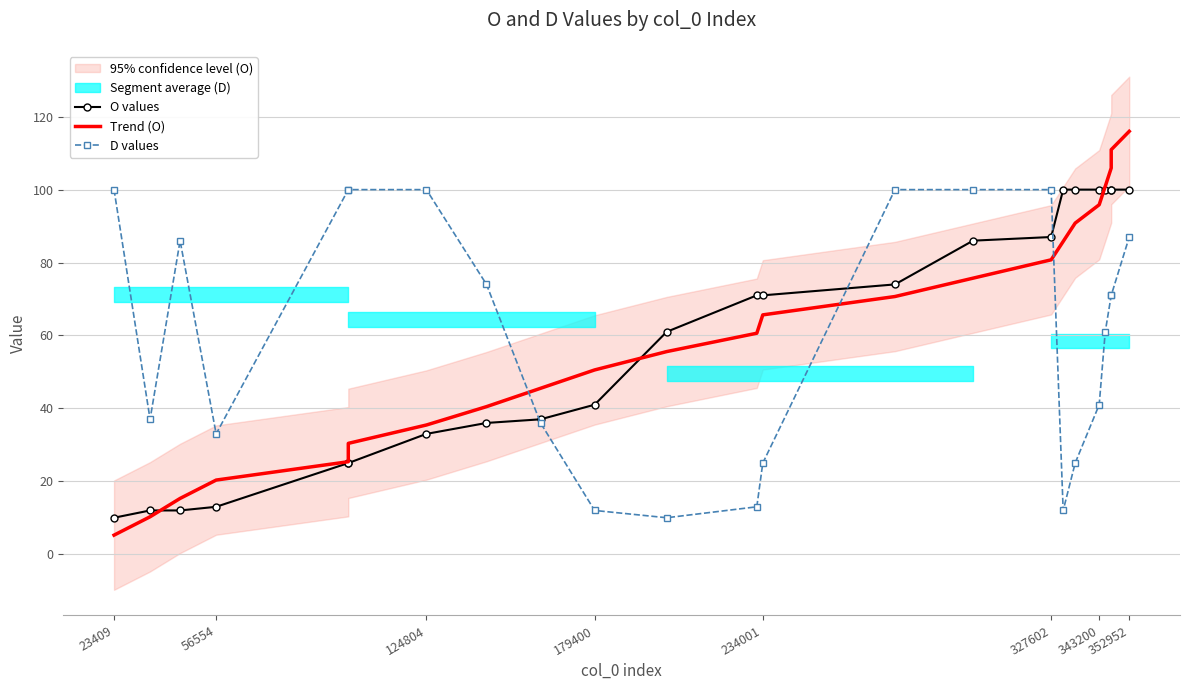

Is the value of D values at 23409 greater than the value of Trend (O) at 179400?

Yes